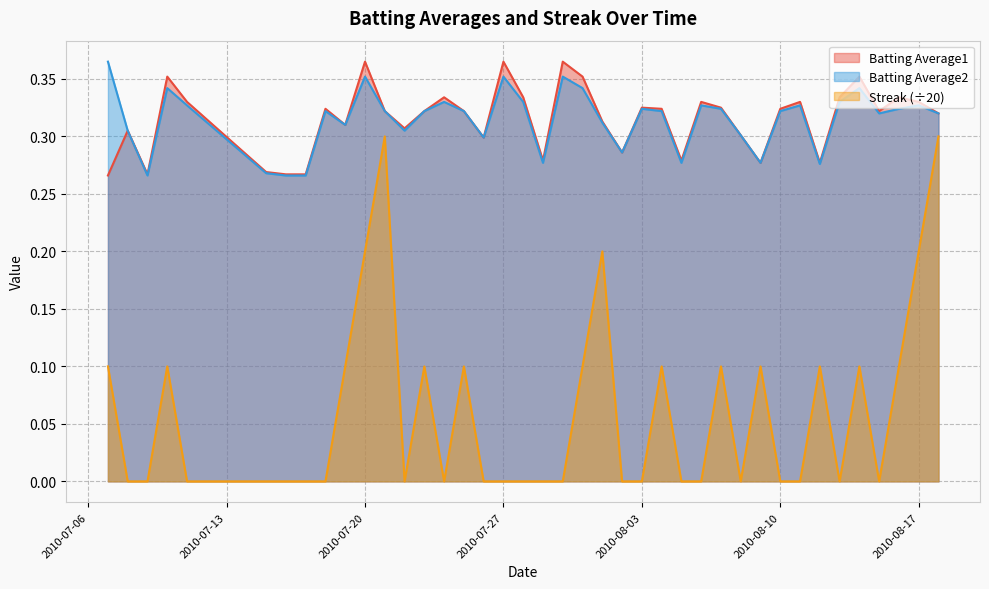

Which series has the largest total across all categories?

Batting Average1